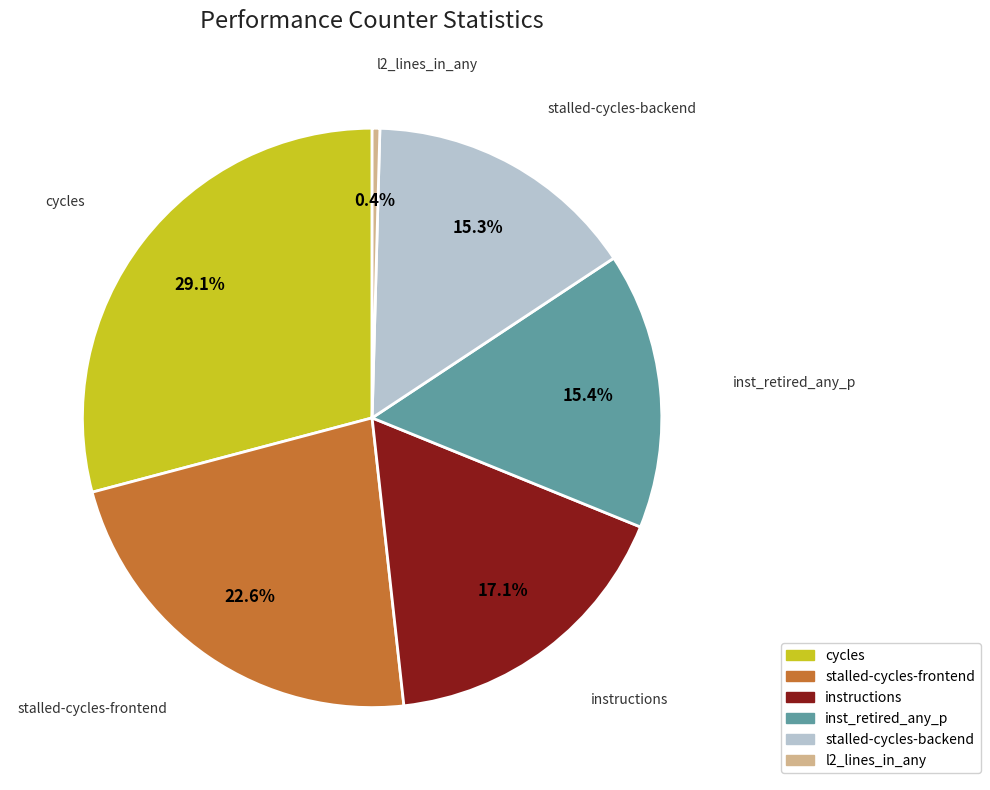

Is there any slice that represents more than half of the pie?

No